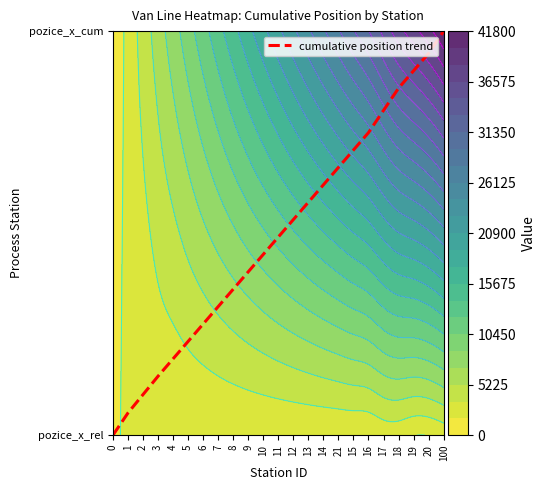

The value at 12 is 0.2. True or false?

False